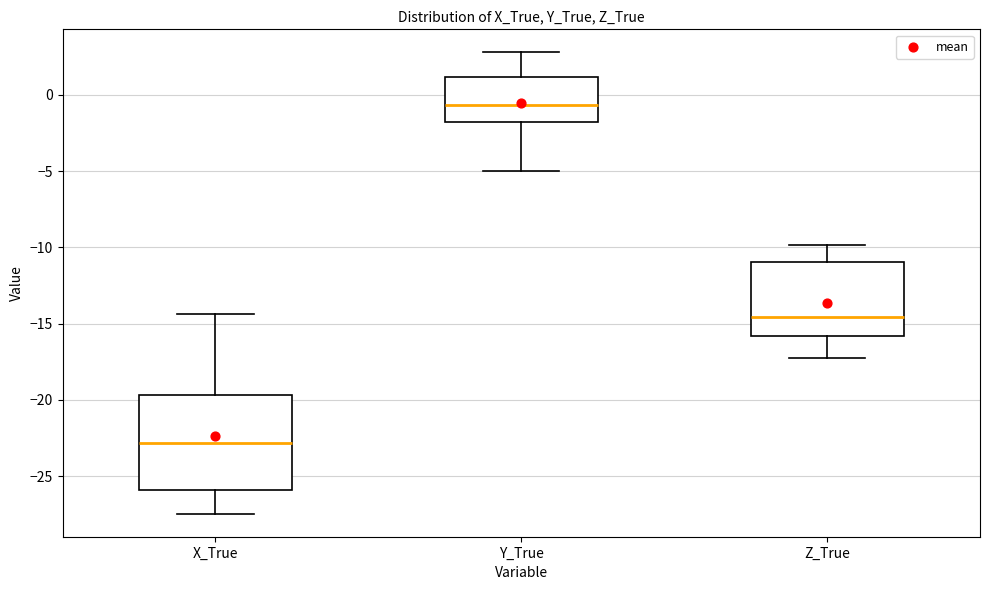

Where is the upper edge of the box for Z_True on the y-axis? The values are not printed on the chart, so give them approximately, as read against the axis.

-11.0